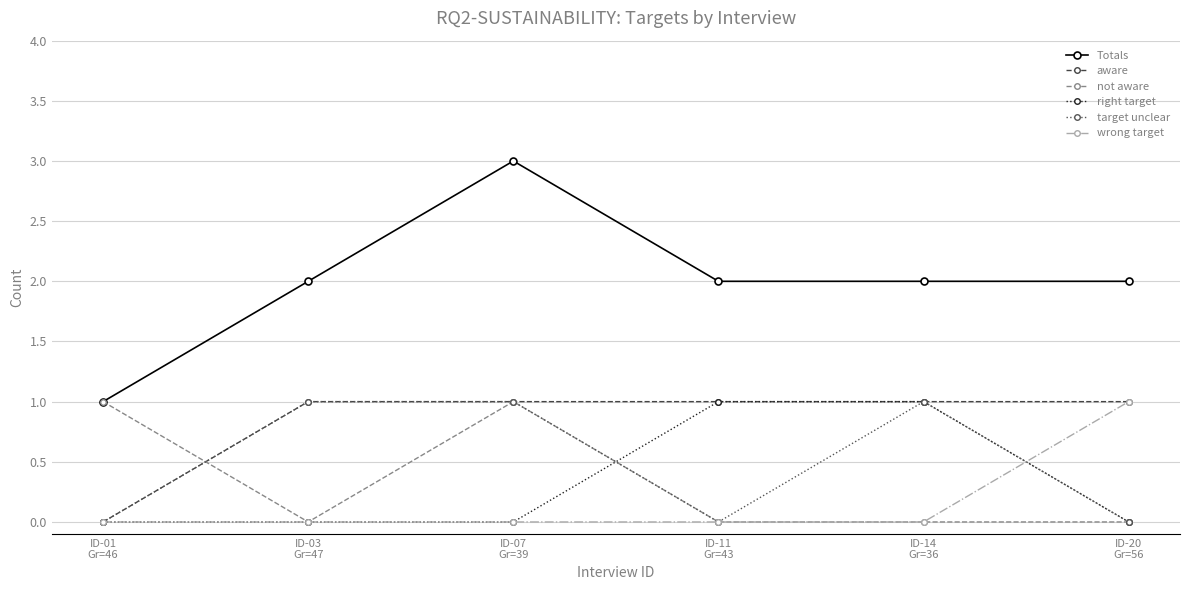

What position from the left is ID-01
Gr=46?

1